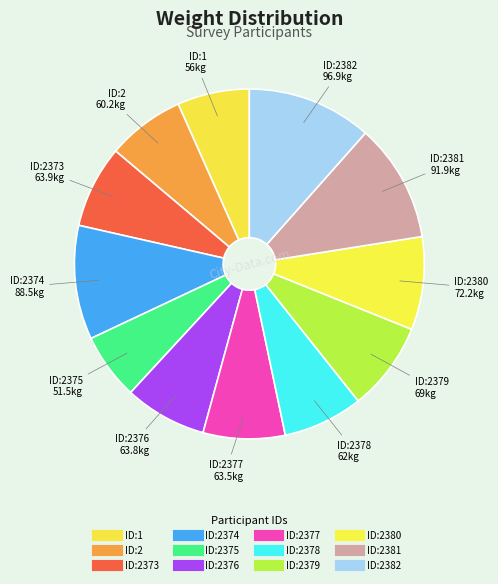

Rank the categories by value from highest to lowest.

ID:2382, ID:2381, ID:2374, ID:2380, ID:2379, ID:2373, ID:2376, ID:2377, ID:2378, ID:2, ID:1, ID:2375